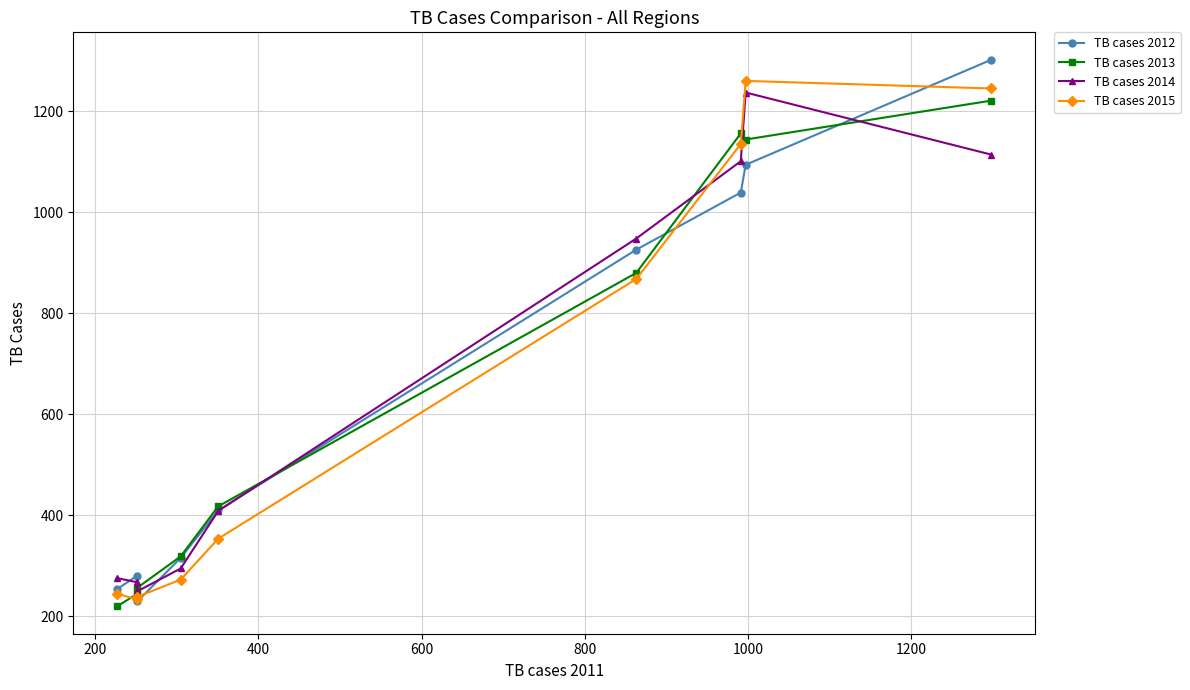

How many intersections are there between TB cases 2012 and TB cases 2014?

5